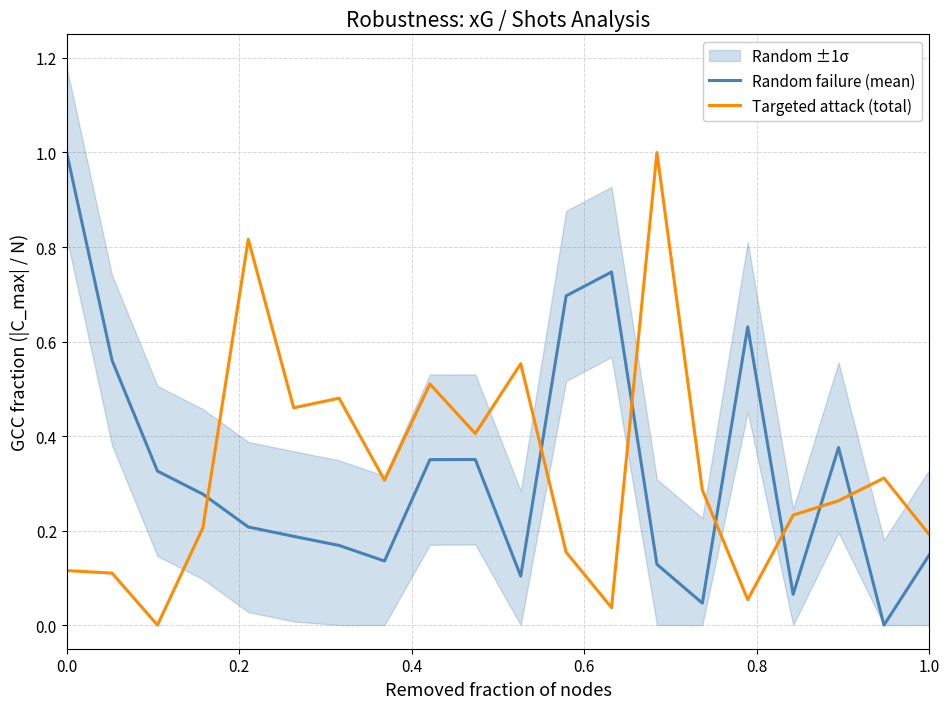

True or false: Random failure (mean) has a value of 1.0 at 0.0.

True